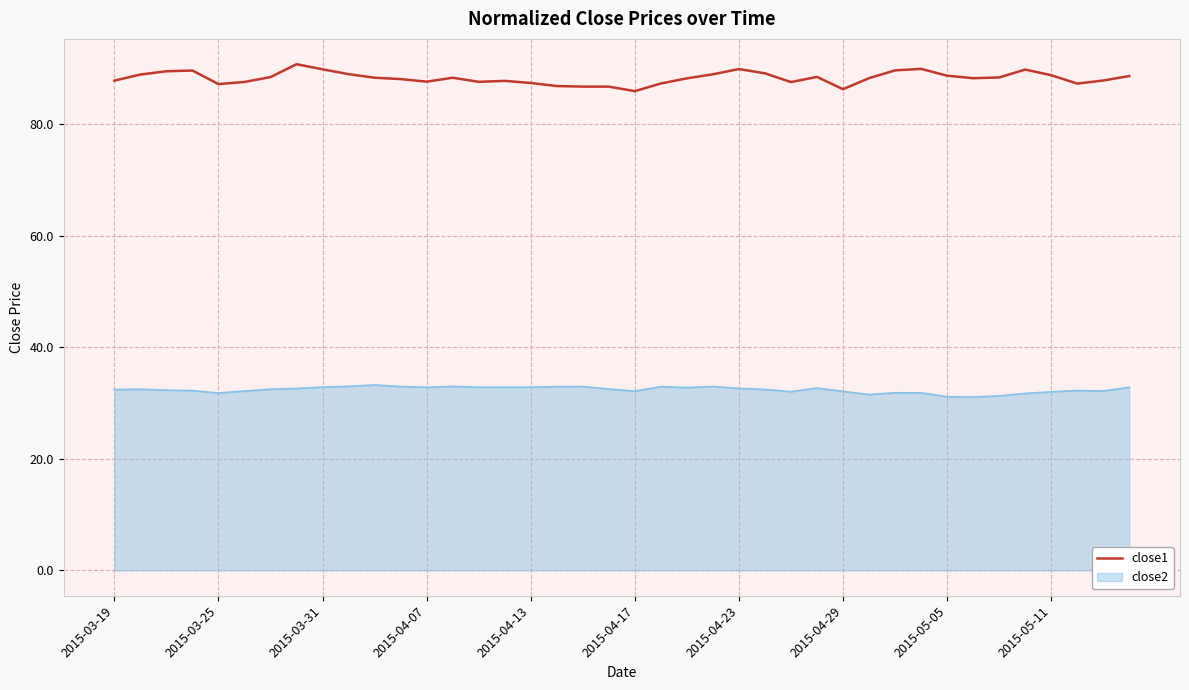

Which series has the largest range (max minus min)?

close1